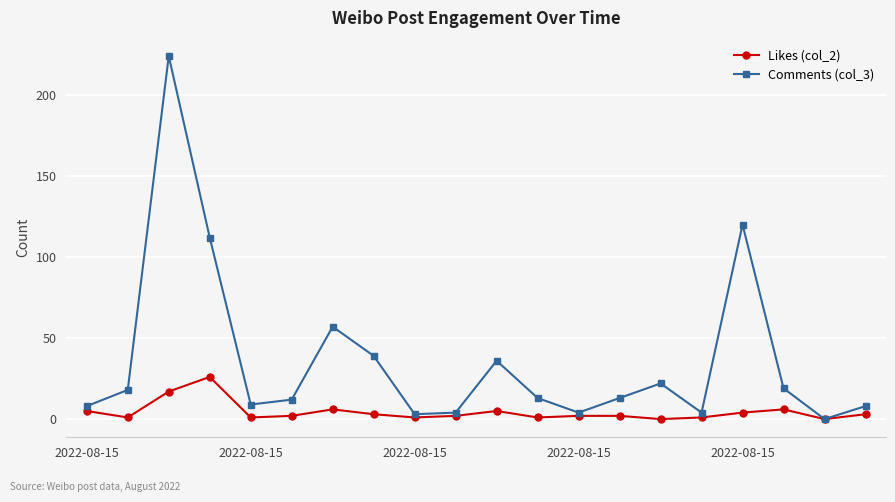

List the series in order of their overall mean, highest first.

Comments (col_3), Likes (col_2)